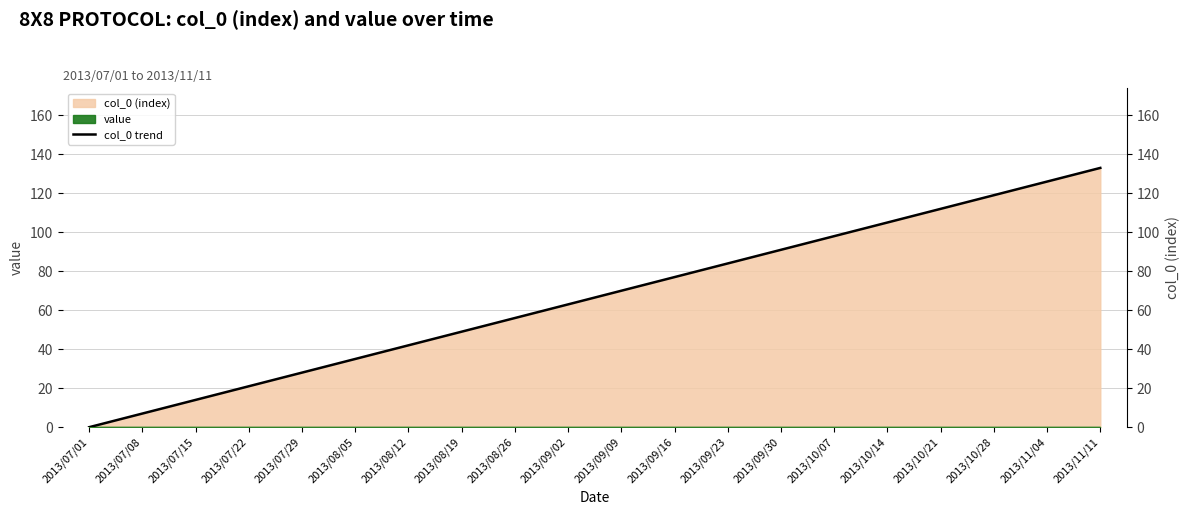

At which label does the data first exceed 70?

2013/09/16